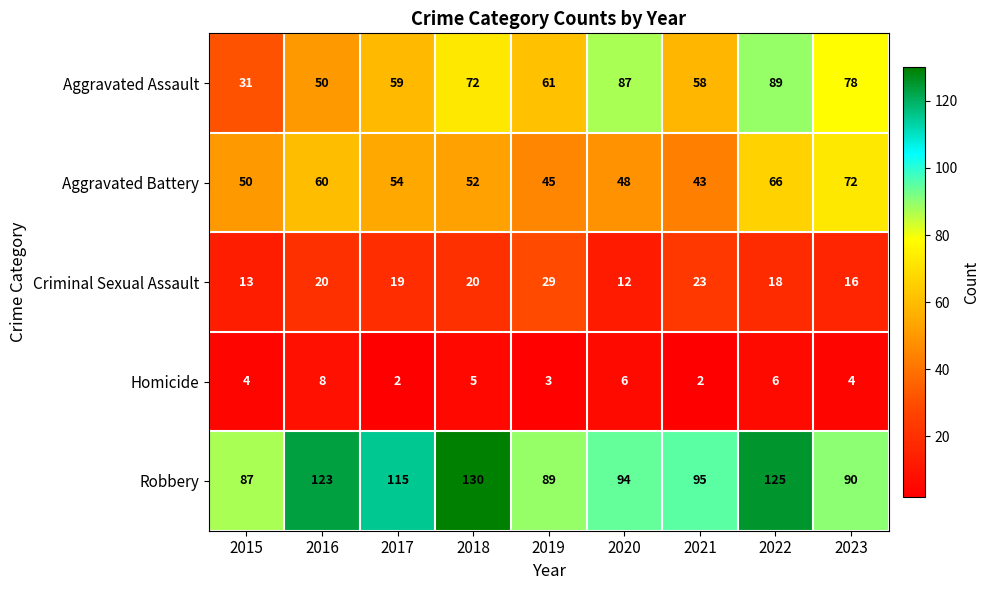

What is the minimum value for Robbery?

87